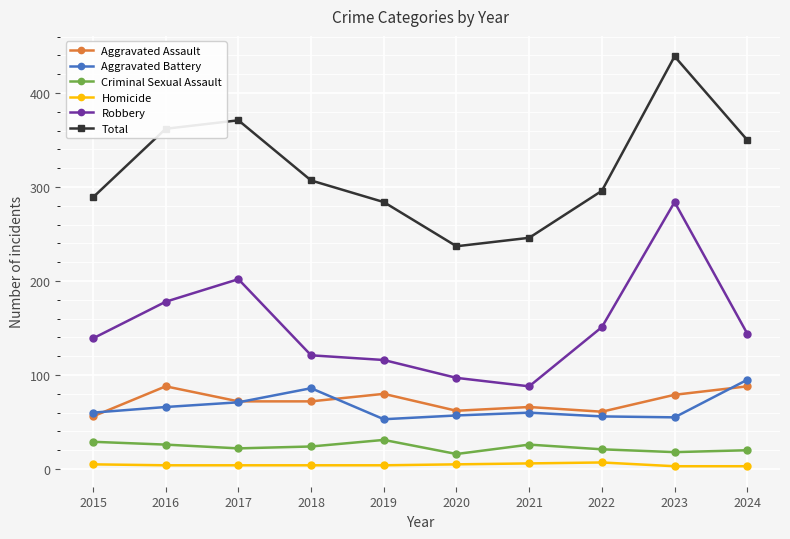

True or false: Aggravated Assault and Homicide cross at least once.

False